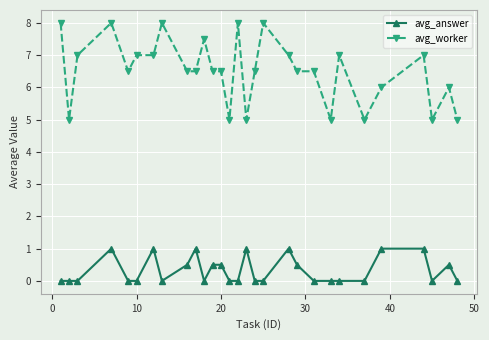

What is the value of the avg_worker point at the 17th from the left?

6.5